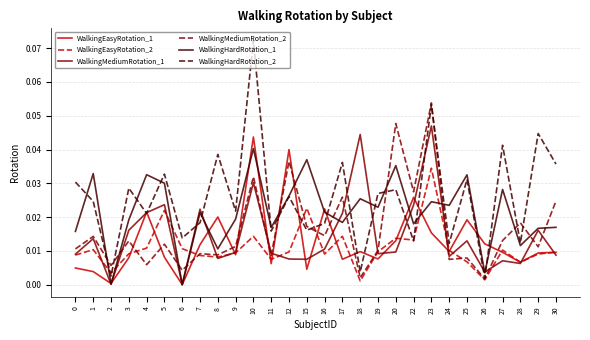

How many lines are shown in the chart?

6